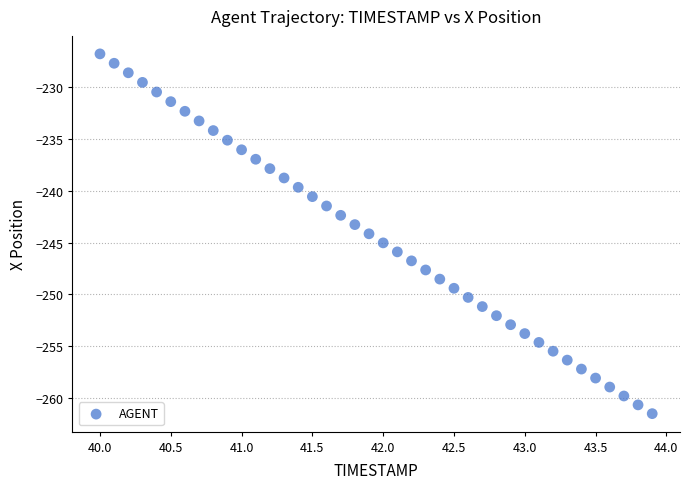

What is the range of Y values (max minus min)?

34.7